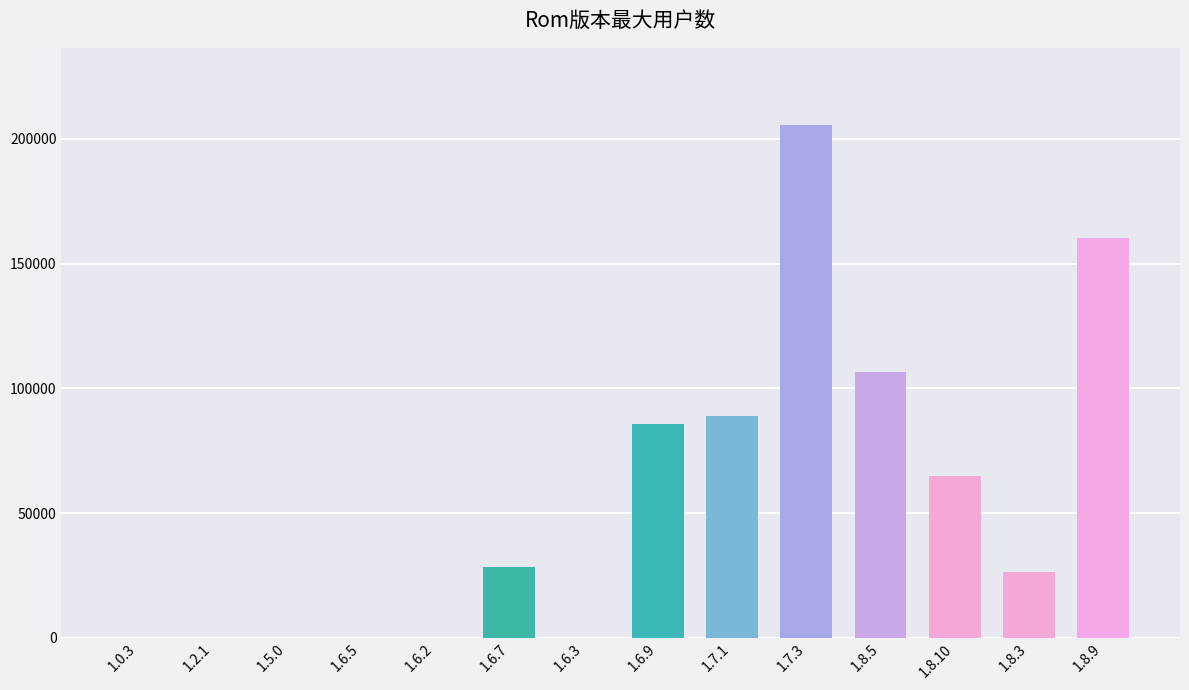

At which label is the value closest to 102823?

1.8.5